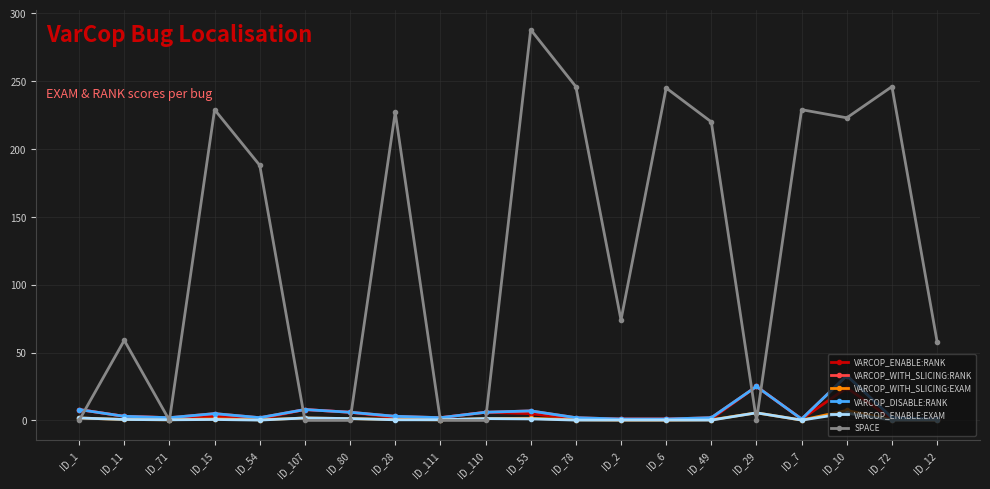

True or false: VARCOP_WITH_SLICING:RANK and VARCOP_WITH_SLICING:EXAM intersect in this chart.

False